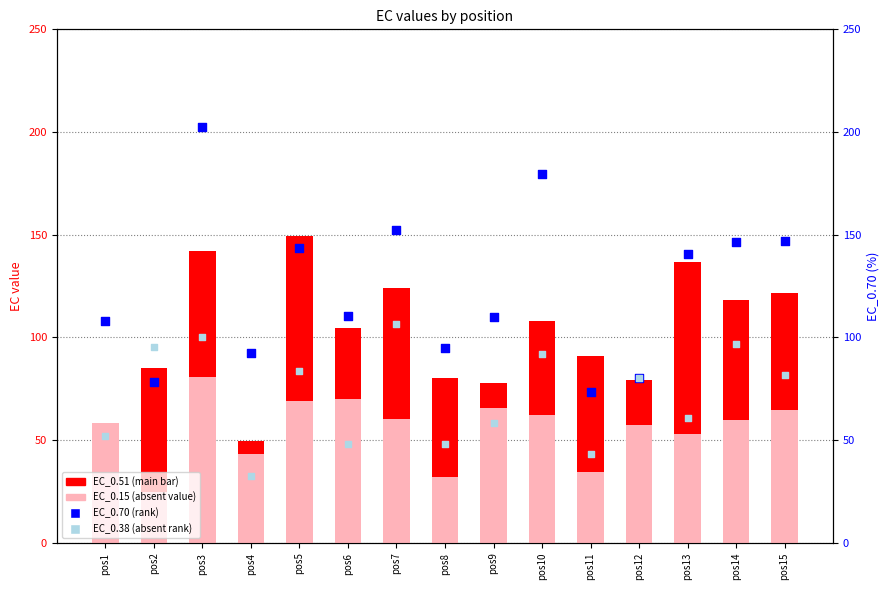

What is the total value across all series at pos14?

420.9